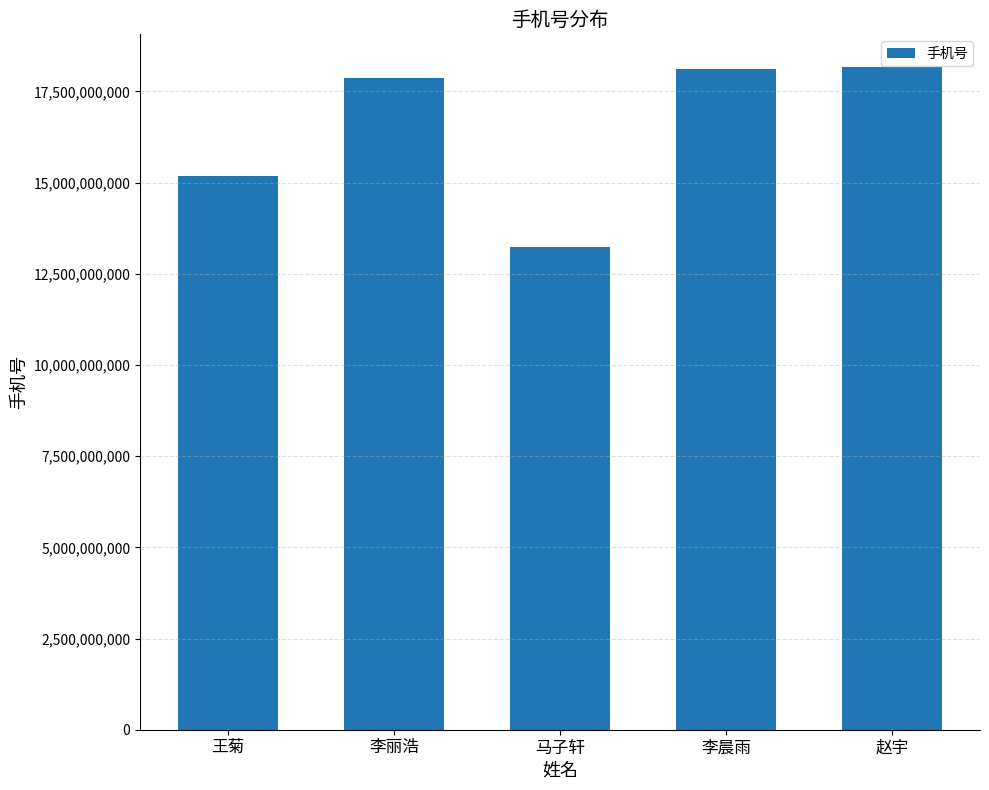

Approximately how many times larger is the value at 李晨雨 compared to 李丽浩?

1.0